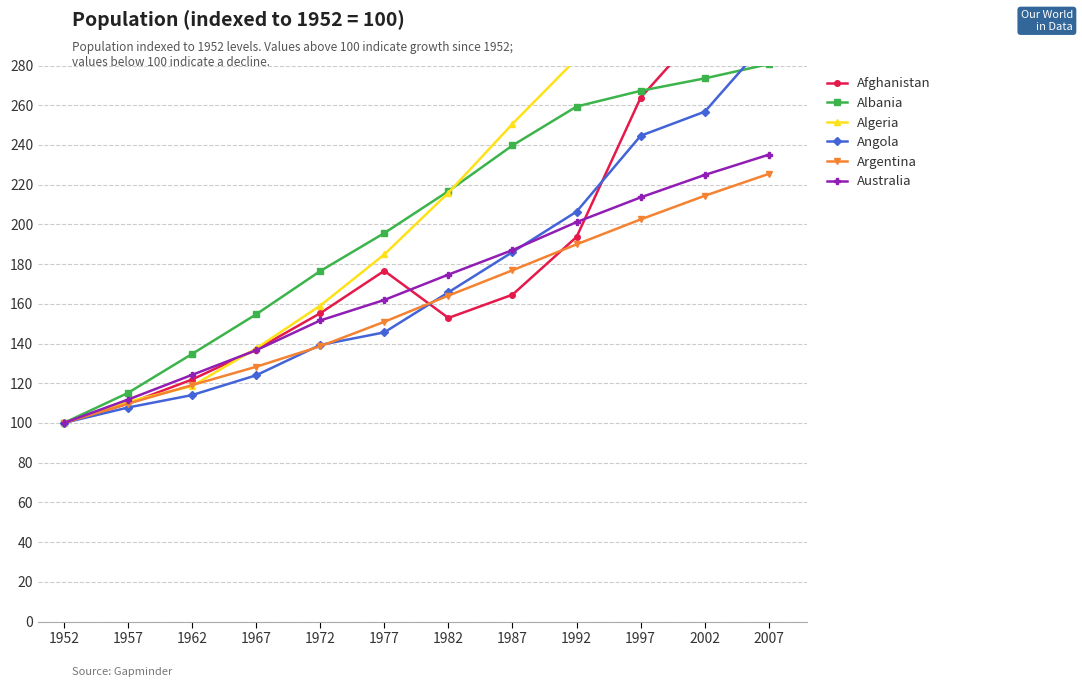

List the labels in order of Angola value, largest first.

2007, 2002, 1997, 1992, 1987, 1982, 1977, 1972, 1967, 1962, 1957, 1952